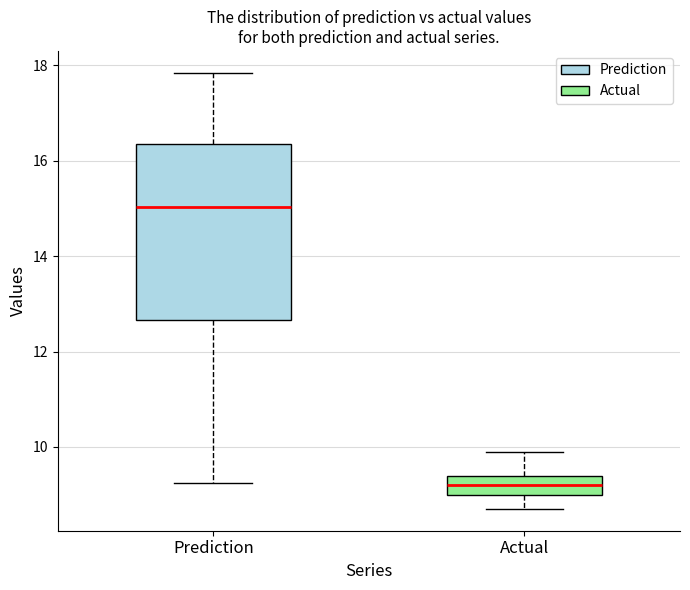

Which box has the lowest median line?

Actual